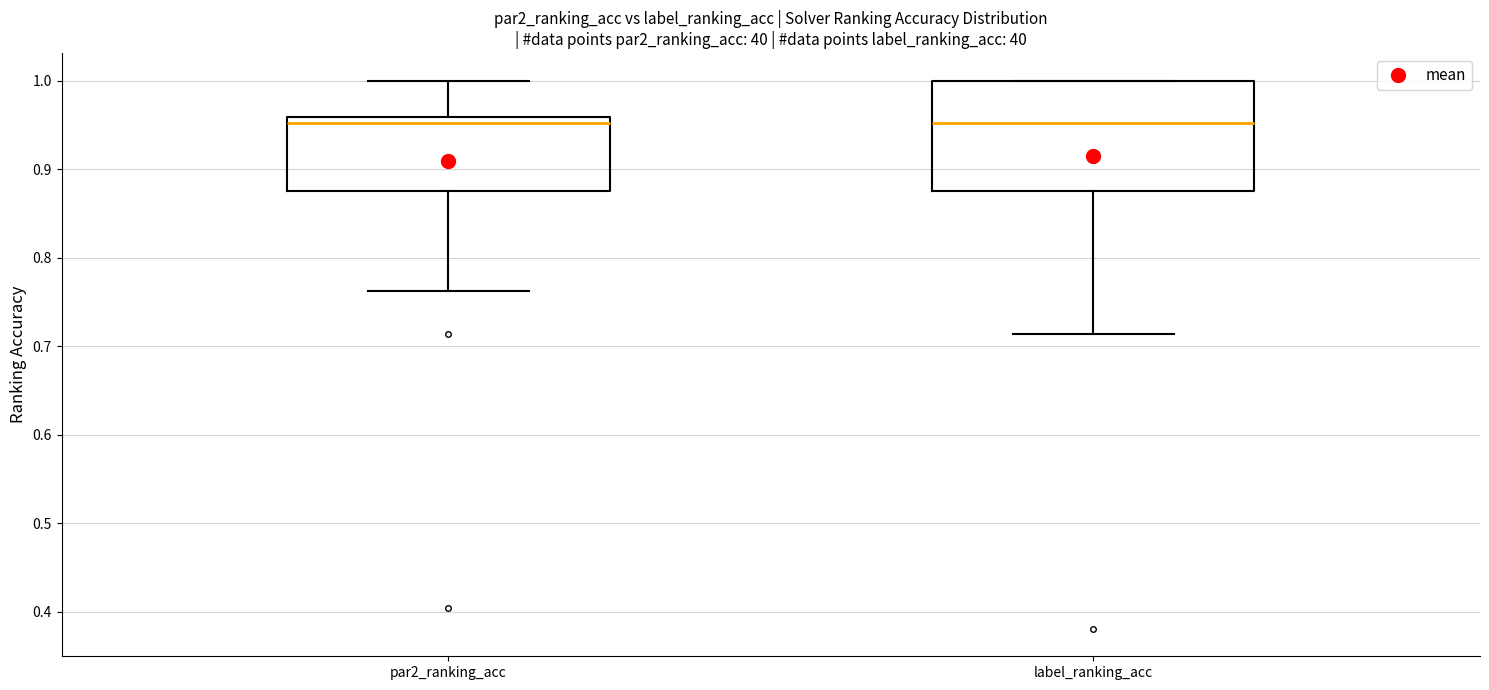

Which box is the tallest, from its lower edge to its upper edge?

label_ranking_acc